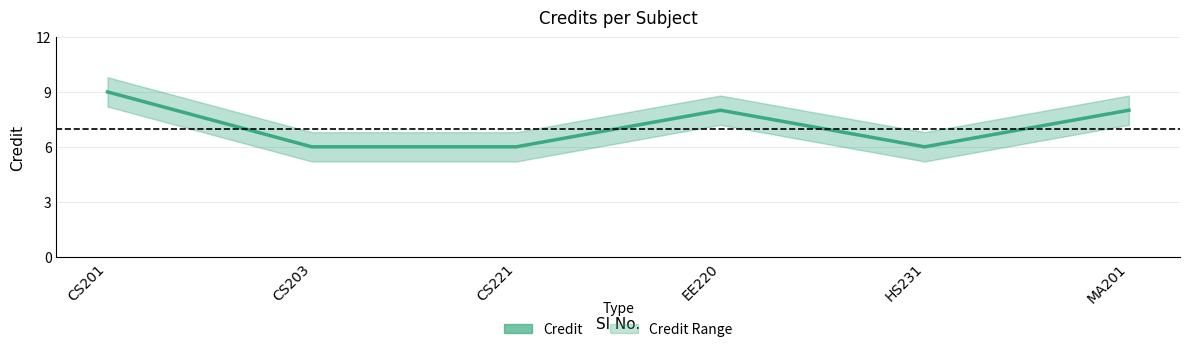

Between MA201 and CS203, which is larger?

MA201